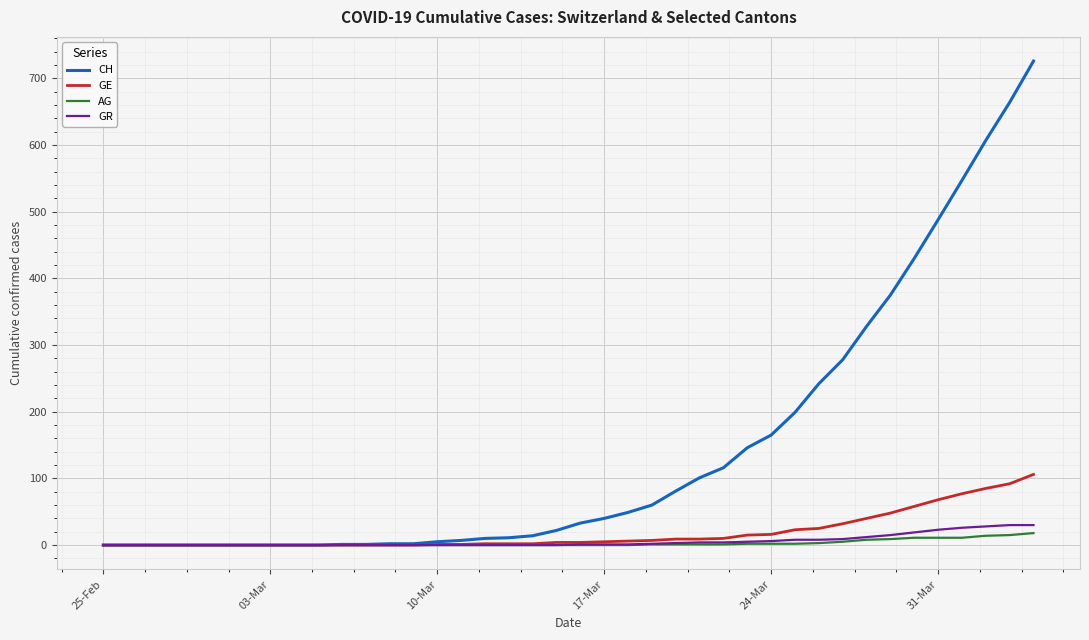

Which series has the largest range (max minus min)?

CH